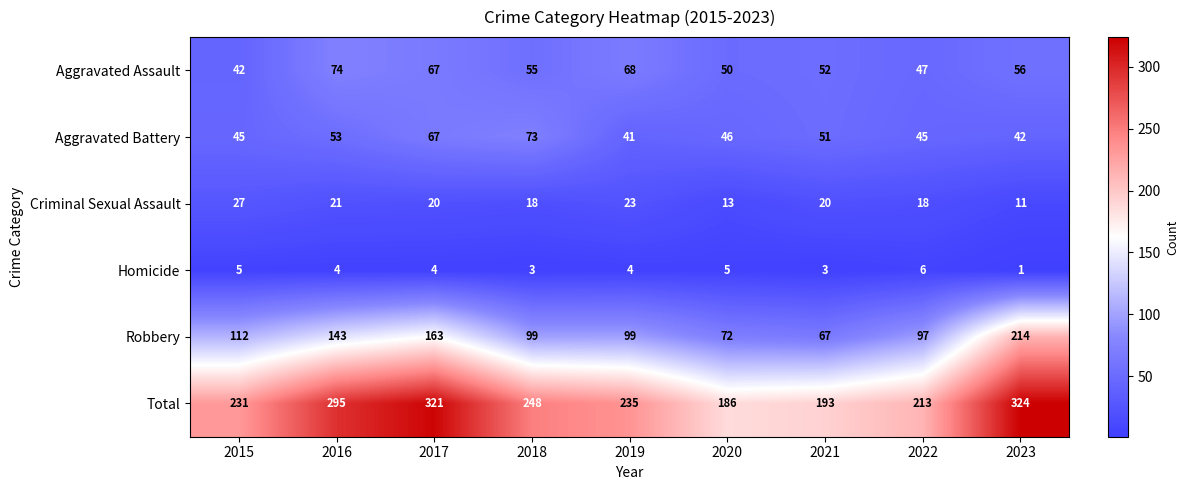

Between 2018 and 2020, which series saw the biggest shift?

Total